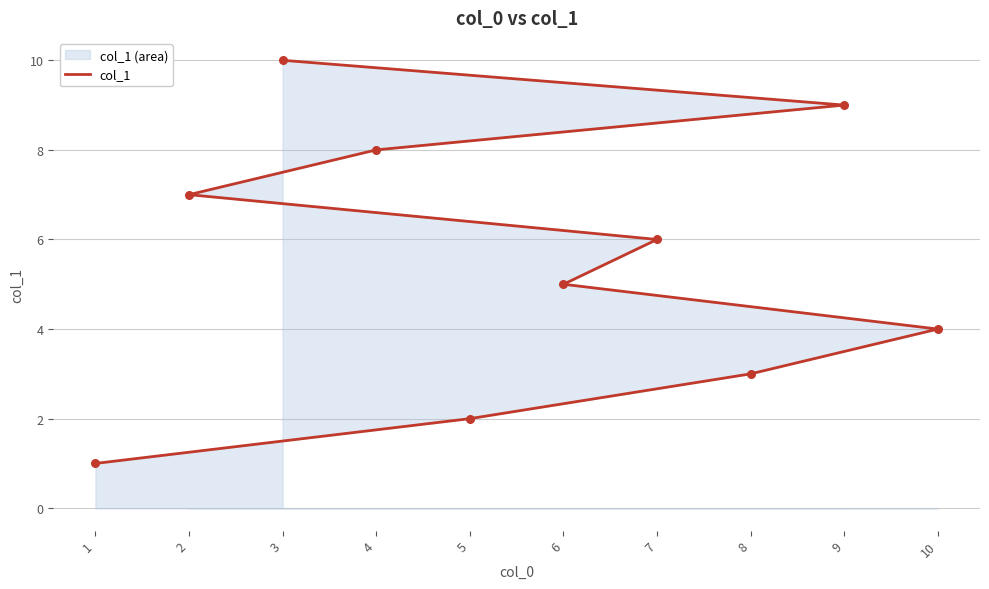

Approximately how many times larger is the value at 10 compared to 4?

0.5